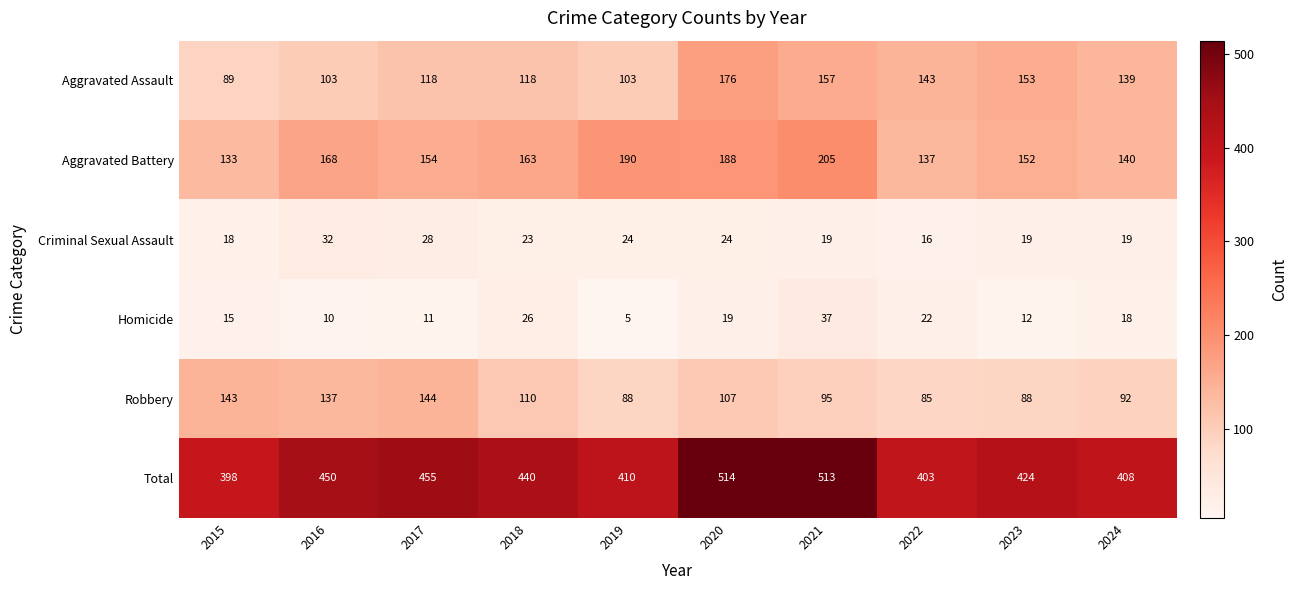

Which series has the largest range (max minus min)?

Total